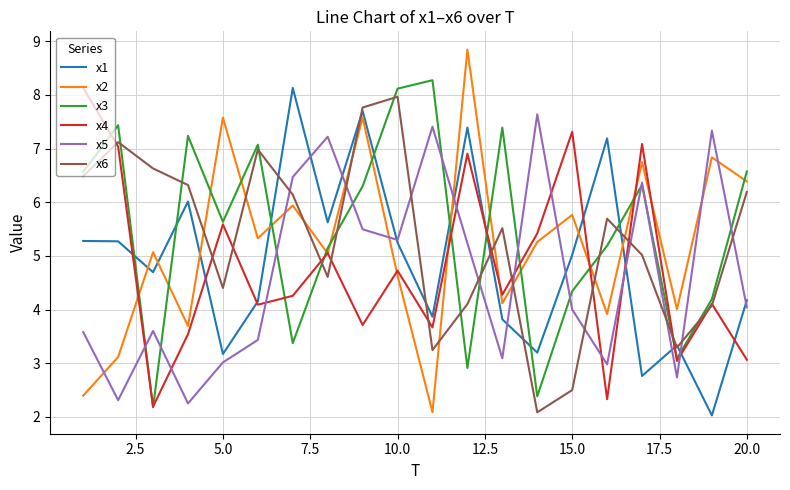

After their last crossing, which series has the higher values: x4 or x5?

x5